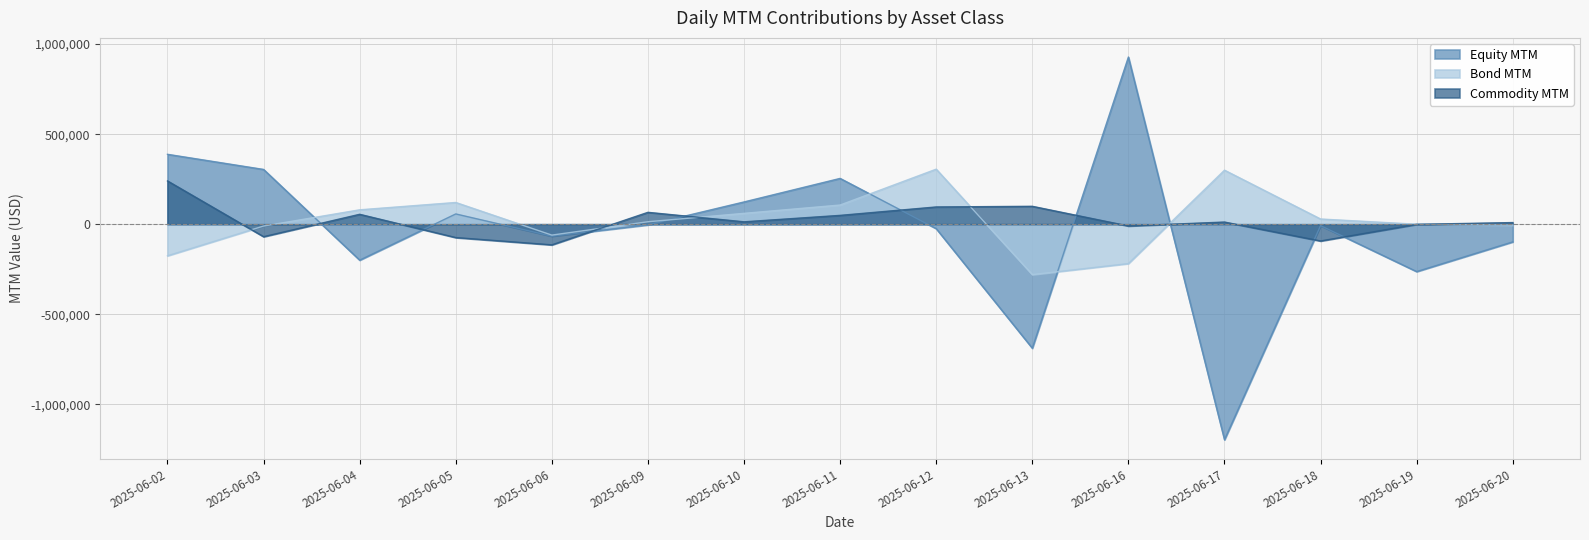

At how many categories does at least one series exceed 843614?

1